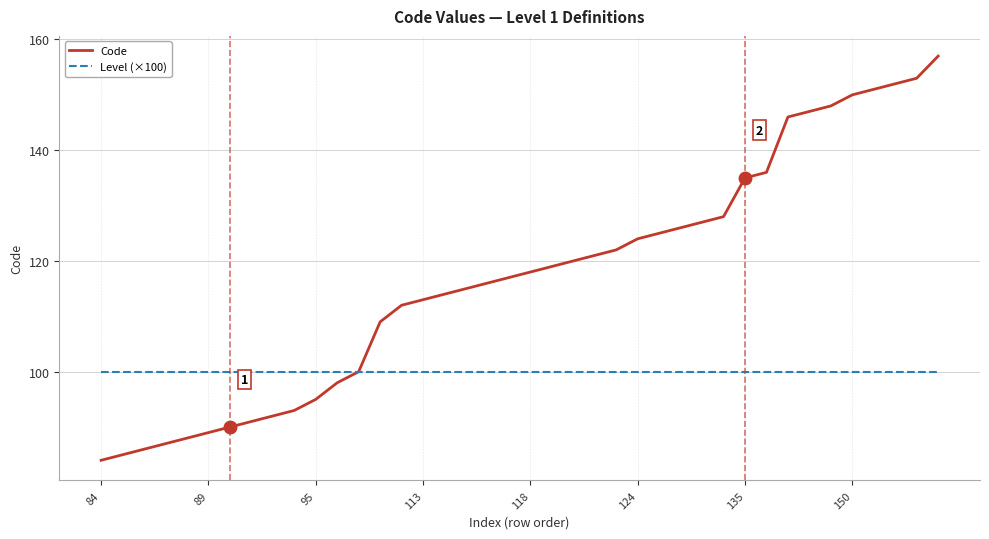

Which series has the largest total across all categories?

Code